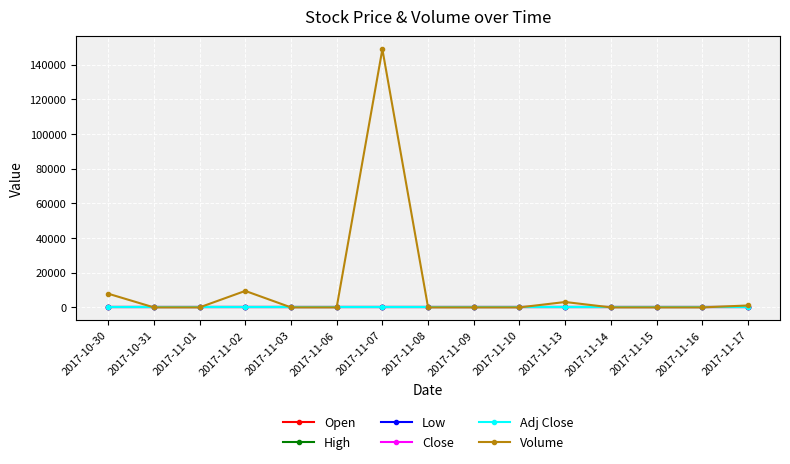

Which label corresponds to the smallest value in the chart?

2017-10-31